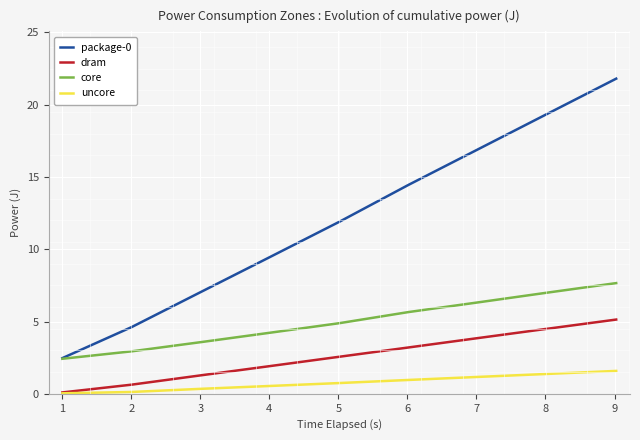

True or false: core and dram cross at least once.

False